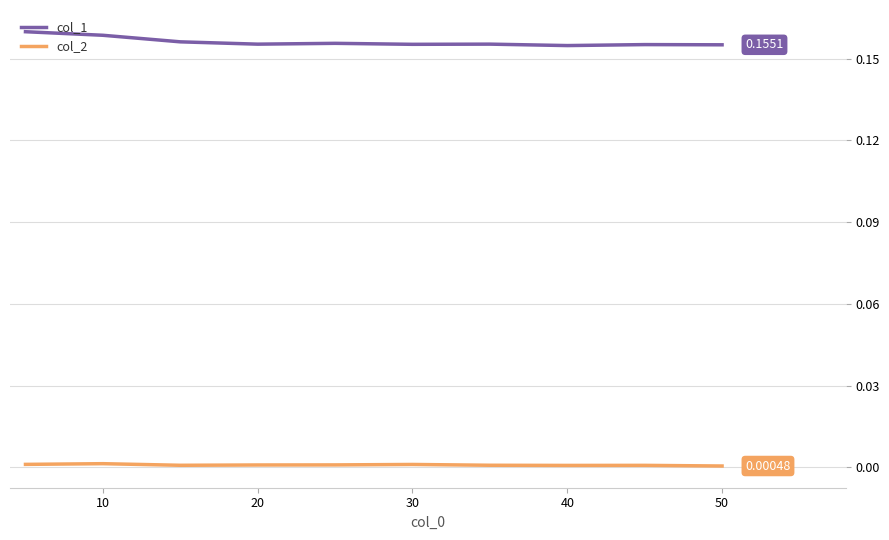

True or false: col_2 and col_1 cross at least once.

False